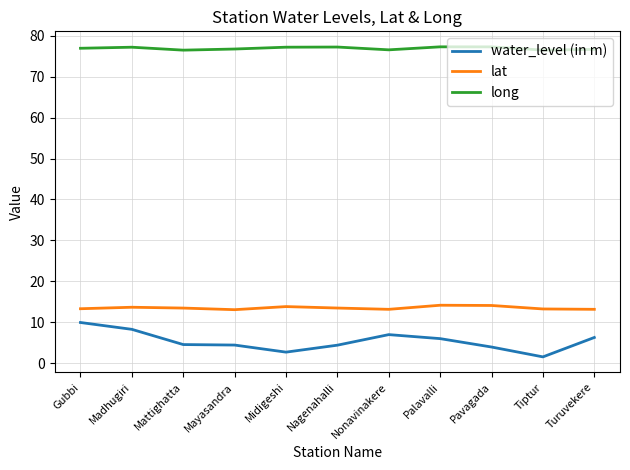

What is the maximum value for lat?

14.2